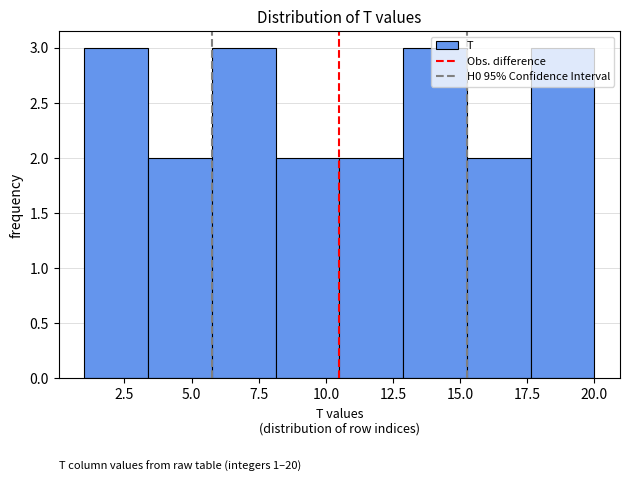

Reading left to right, list every bar in this chart as the range it spans on the x-axis followed by its height. Neither the bar edges nor the heights are printed on the chart, so give them approximately, as read against the axes.

1.0 to 3.5: 3
3.5 to 6.0: 2
6.0 to 8.0: 3
8.0 to 10.5: 2
10.5 to 13.0: 2
13.0 to 15.5: 3
15.5 to 17.5: 2
17.5 to 20.0: 3